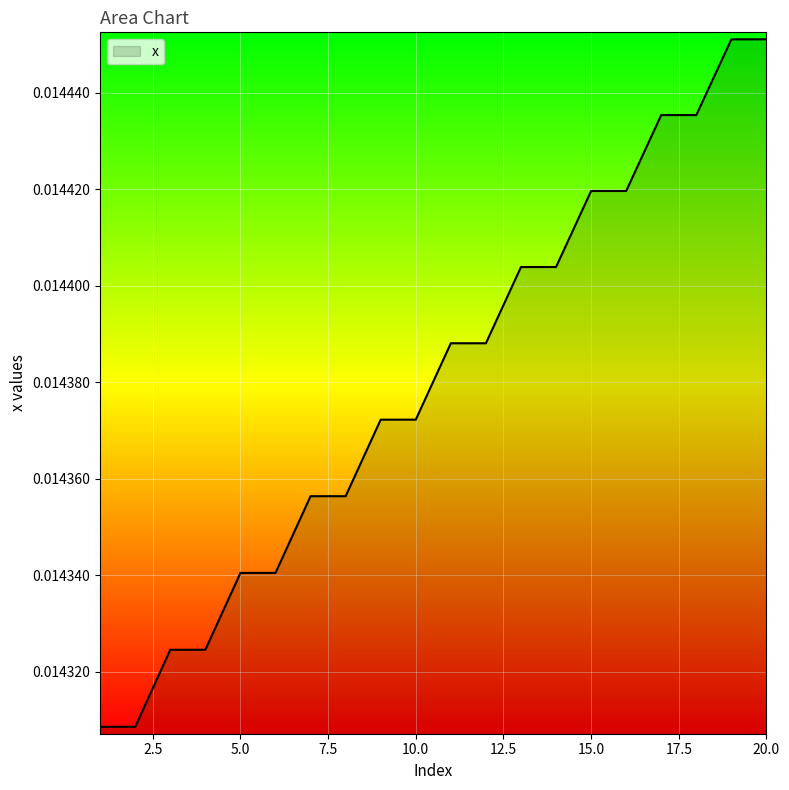

What is the sum of all values?

0.3